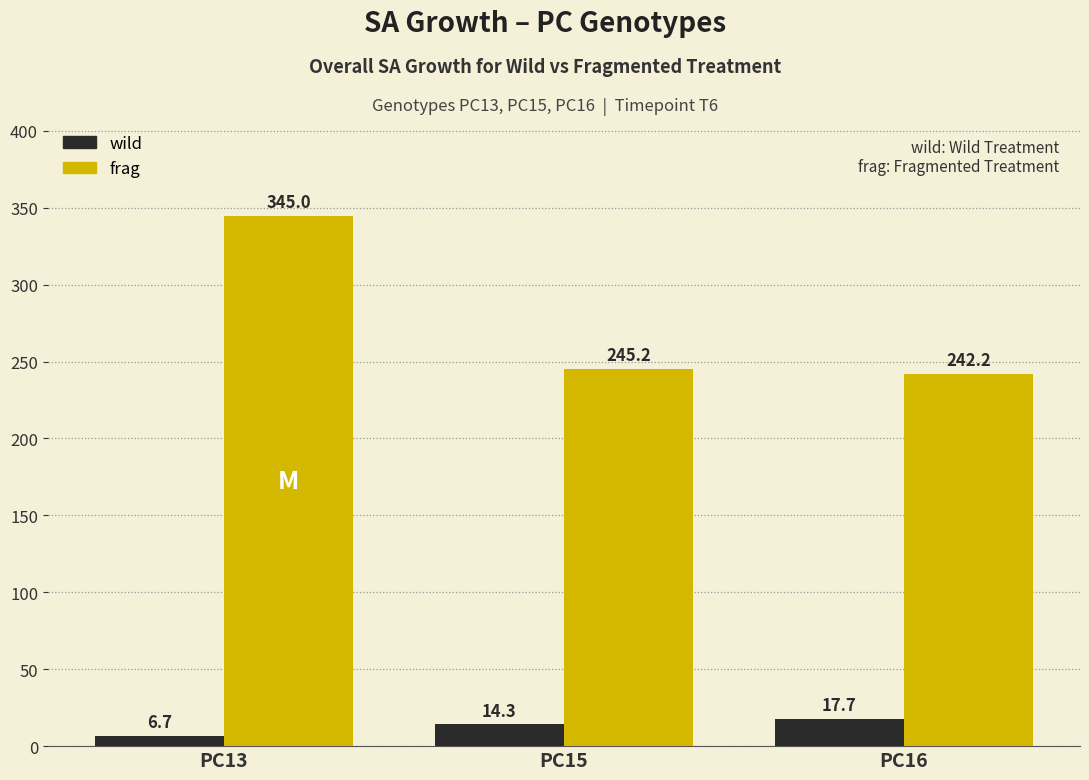

What is the difference between the wild values at PC15 and PC16?

3.5